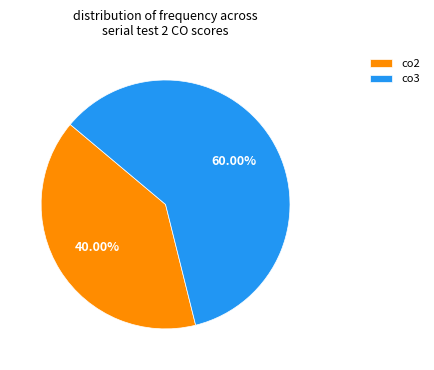

To the nearest percent, what is the difference between the largest and smallest slice percentages?

20%